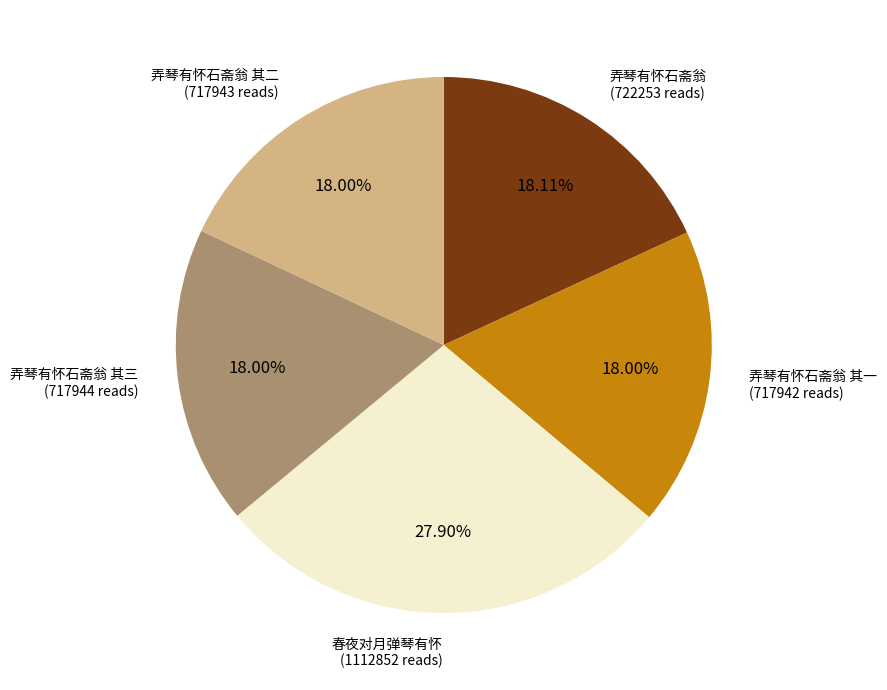

Is there any slice that represents more than half of the pie?

No